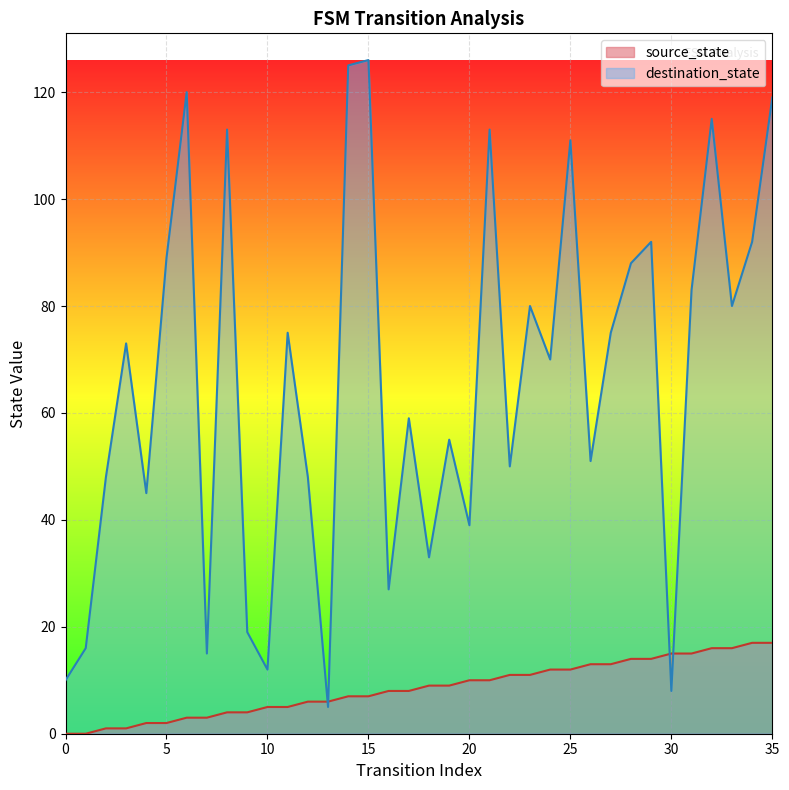

Reading left to right, list all the values displayed in this chart.

source_state: 0	0	1	1	2	2	3	3	4	4	5	5	6	6	7	7	8	8	9	9	10	10	11	11	12	12	13	13	14	14	15	15	16	16	17	17
destination_state: 10	16	48	73	45	89	120	15	113	19	12	75	48	5	125	126	27	59	33	55	39	113	50	80	70	111	51	75	88	92	8	83	115	80	92	119